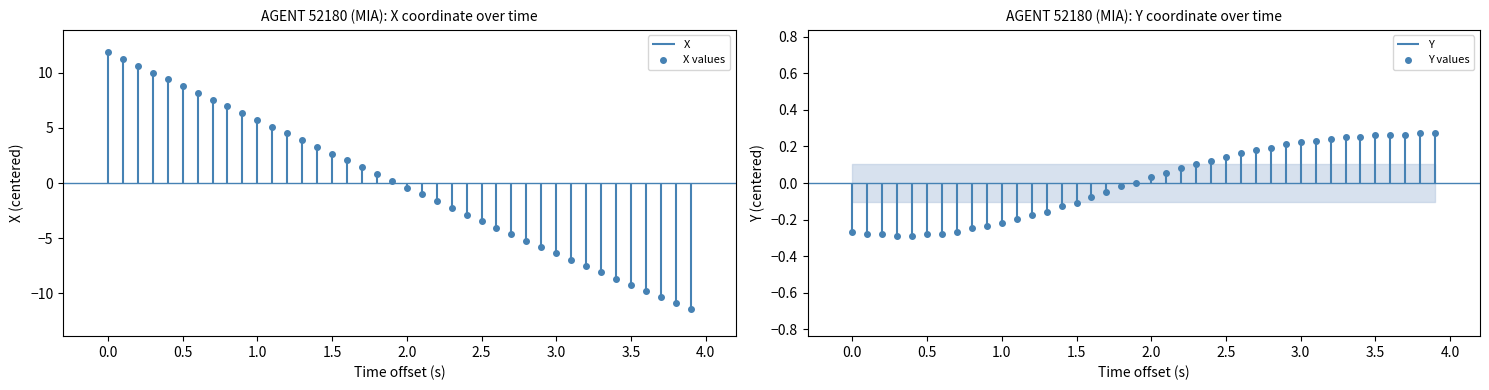

The value of X values at 0.5 is 8.8. True or false?

True